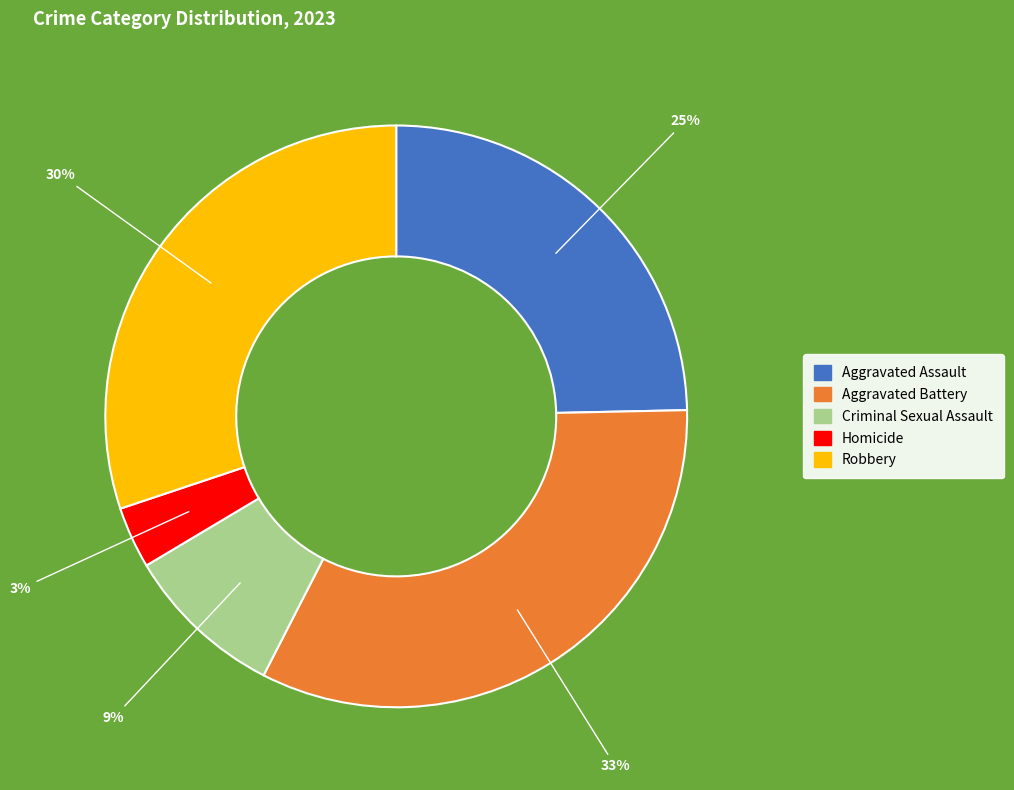

Is the sum of Aggravated Assault and Homicide greater than half?

No